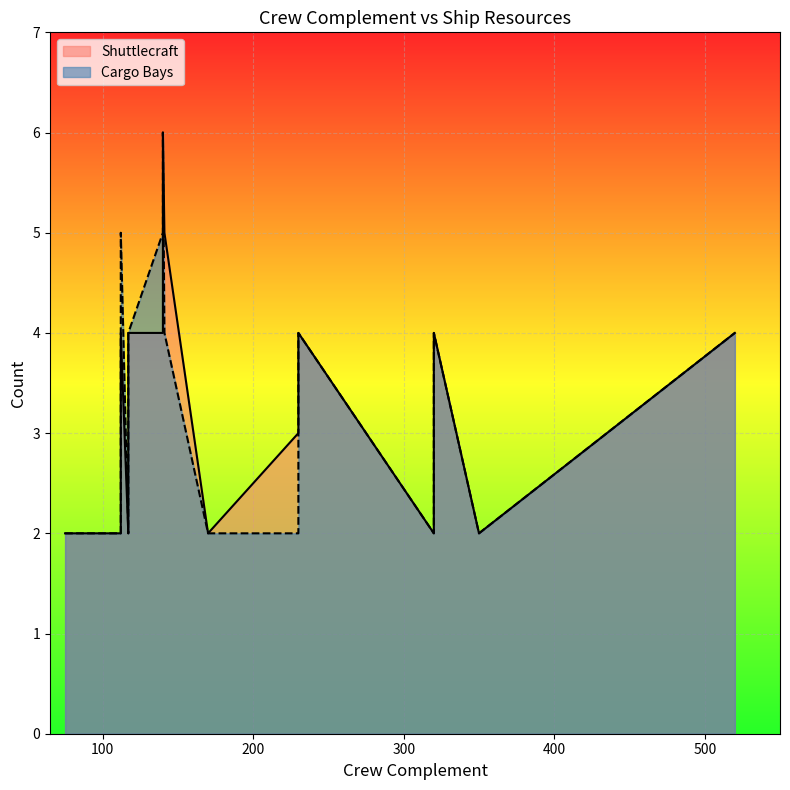

True or false: Cargo Bays and Shuttlecraft intersect in this chart.

False